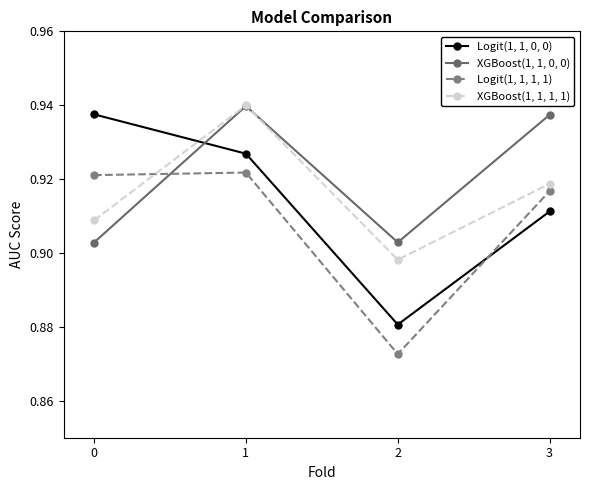

Which series has the largest range (max minus min)?

Logit(1, 1, 0, 0)